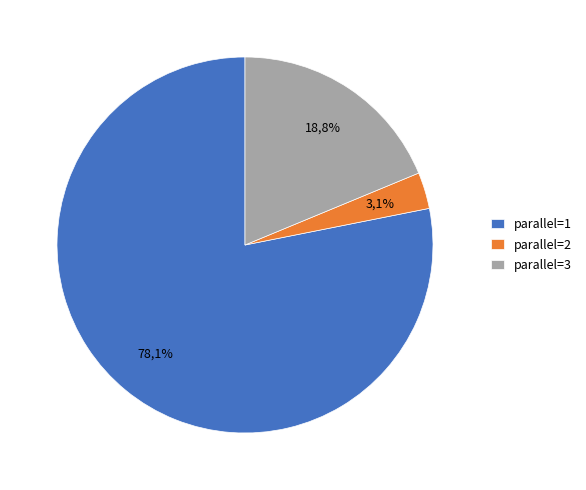

What is the majority slice?

parallel=1